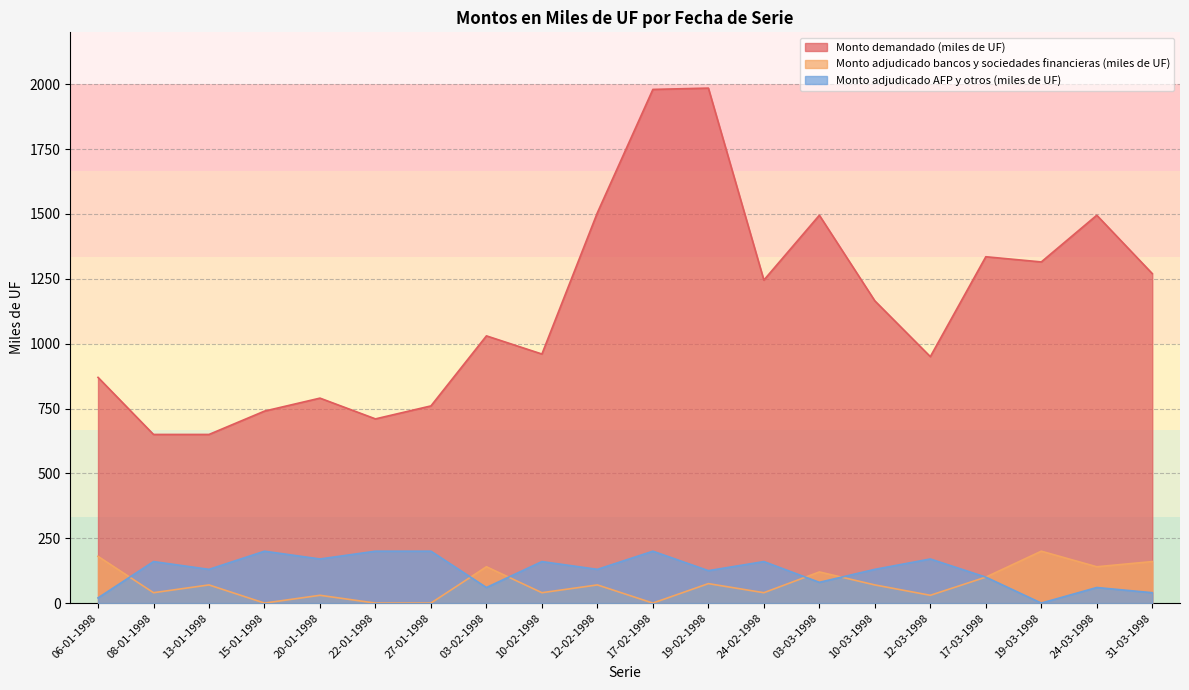

At 19-02-1998, list the series in order from smallest to largest.

Monto adjudicado bancos y sociedades financieras (miles de UF), Monto adjudicado AFP y otros (miles de UF), Monto demandado (miles de UF)